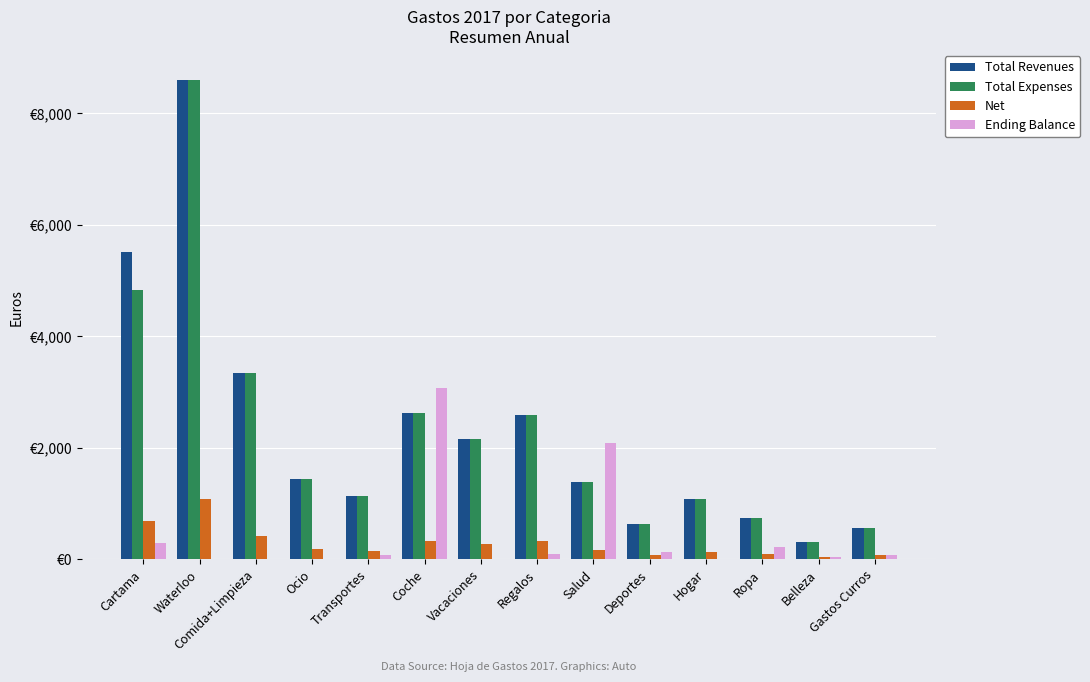

What are all the series names shown in the legend?

Total Revenues, Total Expenses, Net, Ending Balance